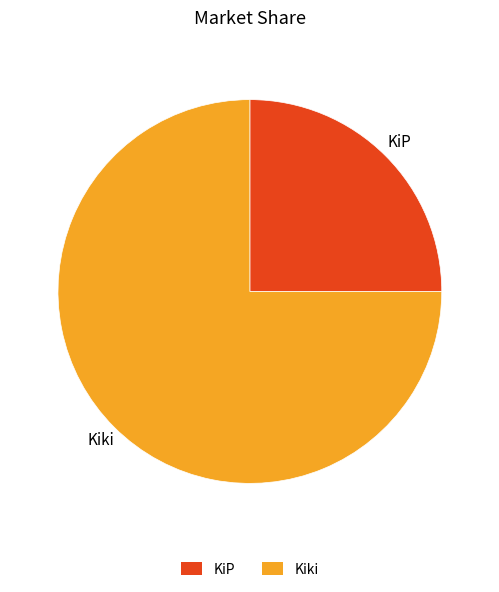

The Kiki slice represents 75% of the pie. True or false?

True